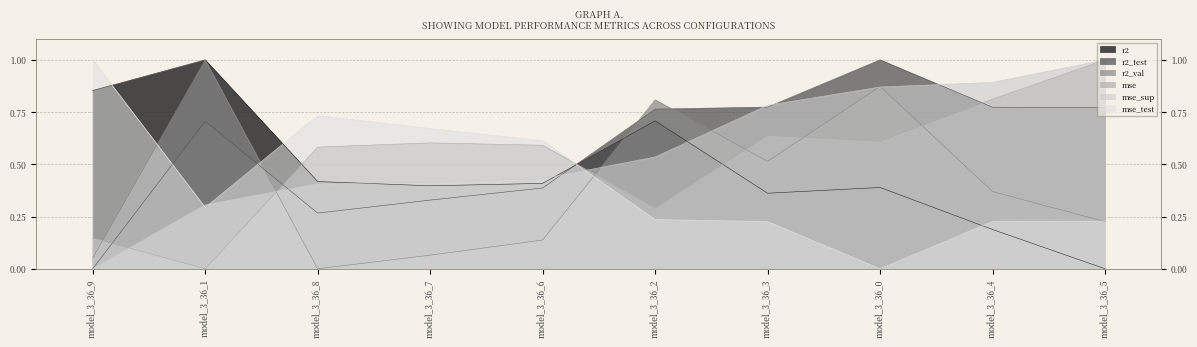

What is the difference between the maximum and minimum values in the r2_test series?

1.0